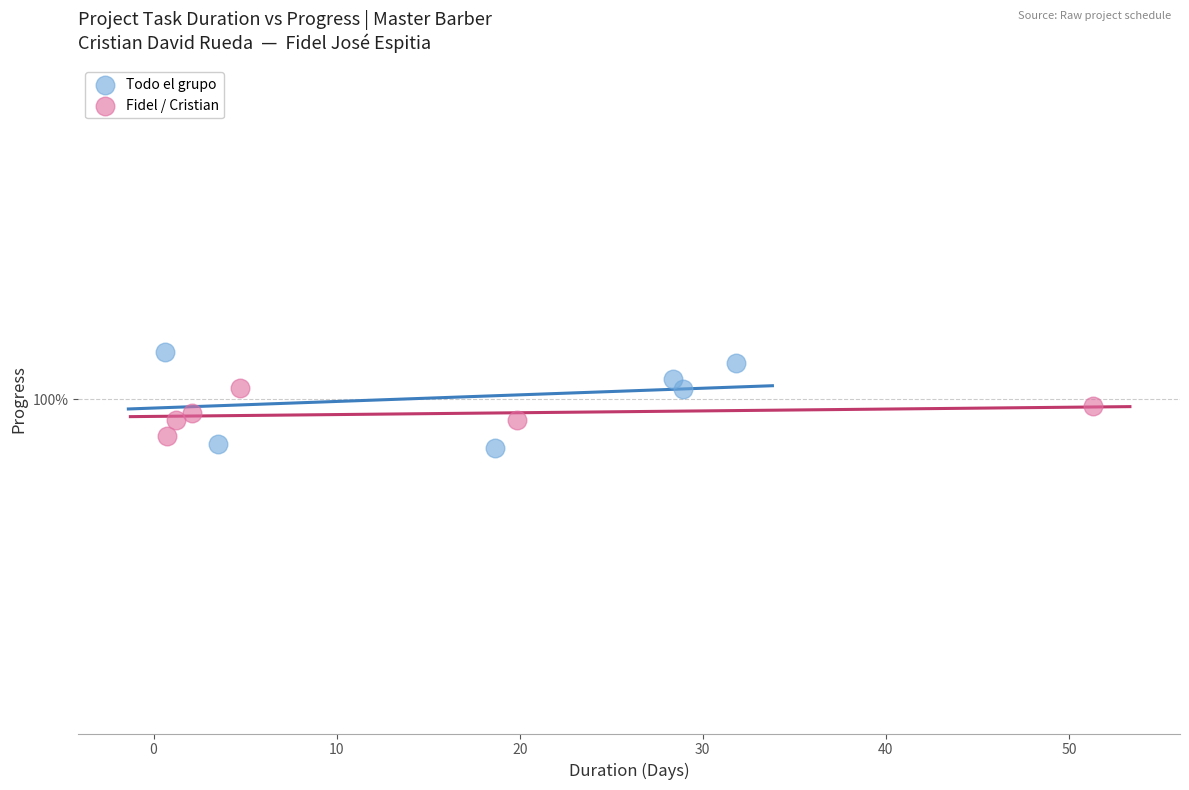

Which series contains the lowest Y value?

Todo el grupo